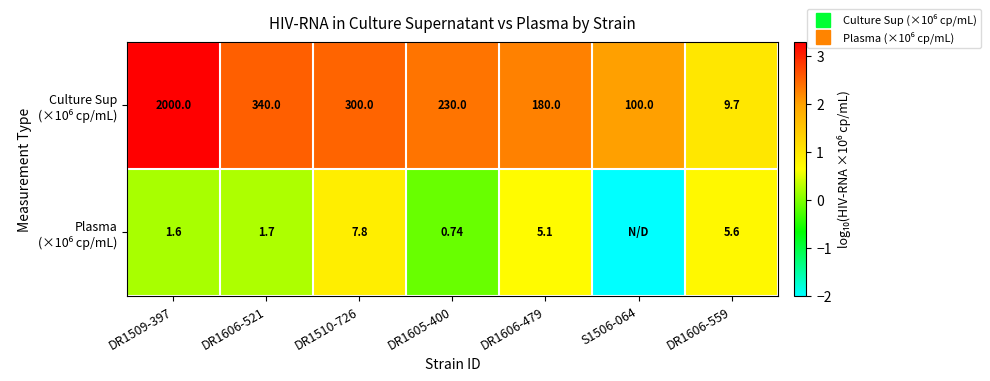

Where does the Culture Sup (×10⁶ cp/mL) series first go above 2?

DR1509-397